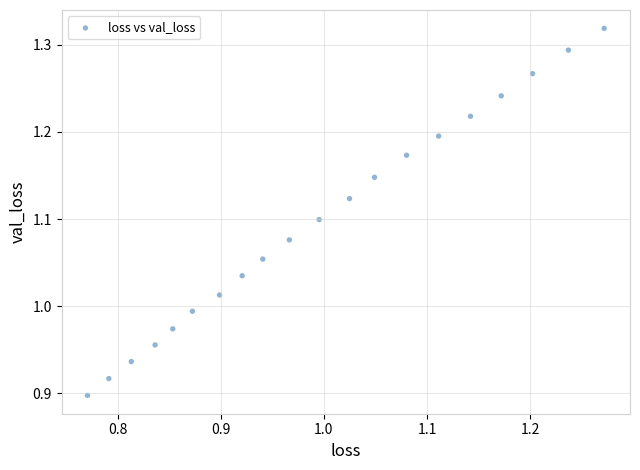

What is the range of X values (max minus min)?

0.5